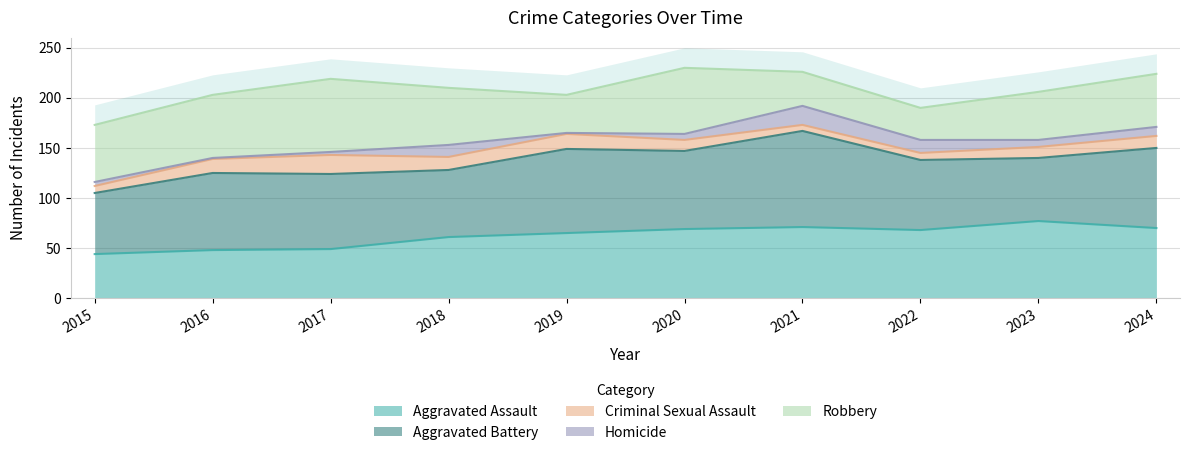

True or false: Criminal Sexual Assault and Aggravated Battery intersect in this chart.

False